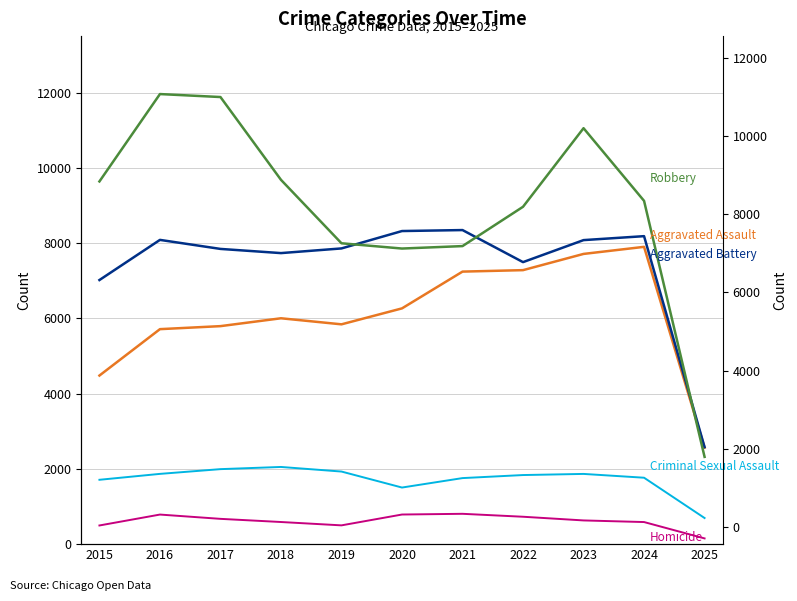

In Aggravated Assault, how many points are lower than both neighbors (excluding endpoints)?

1